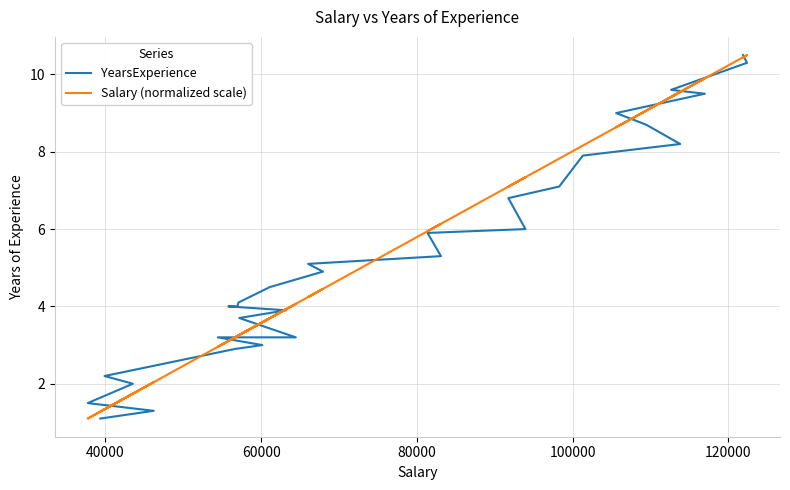

Does the chart display data point markers on the line(s)?

No